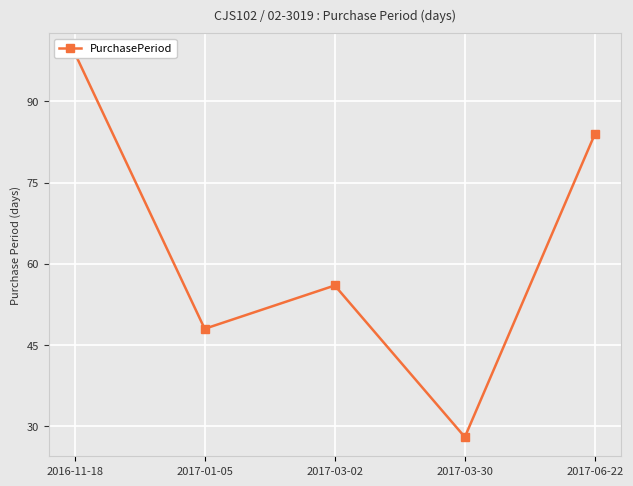

What is the minimum value shown in the chart?

28